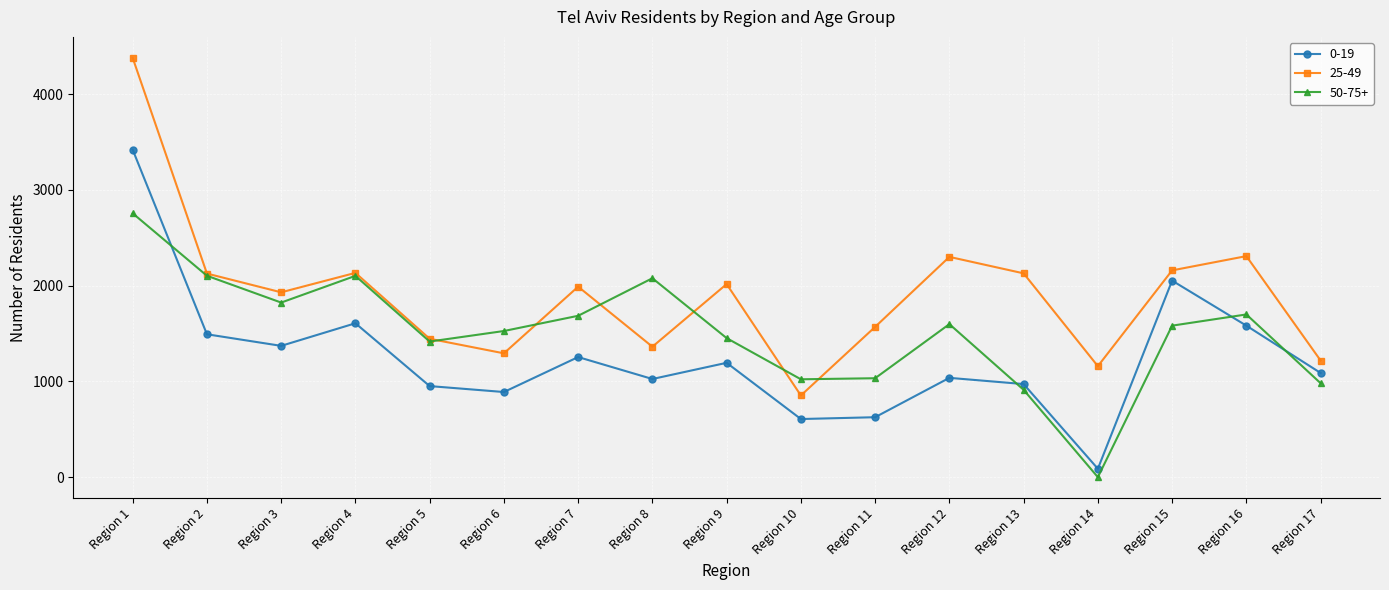

Between Region 14 and Region 15, which series saw the biggest shift?

0-19